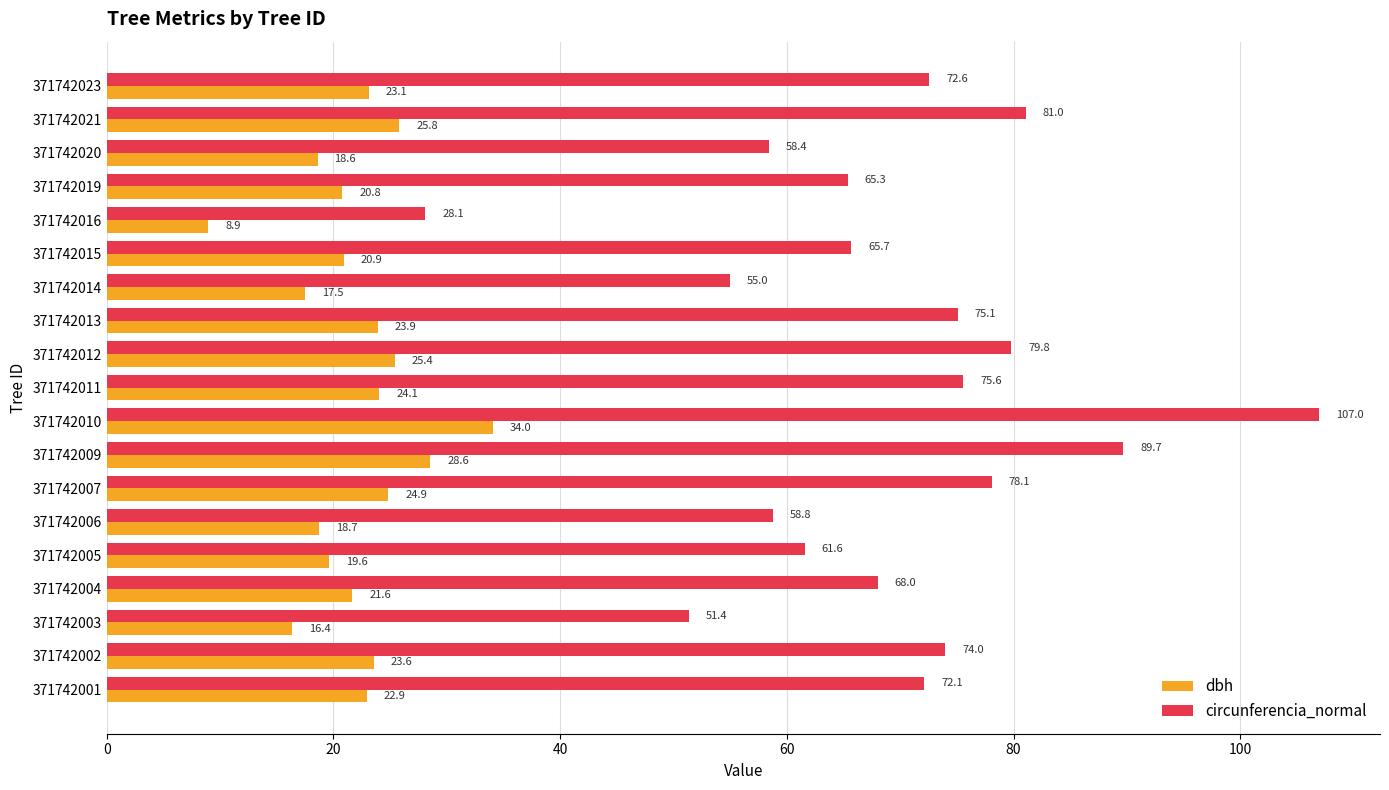

The dbh series shows 9.5 at 371742006. True or false?

False